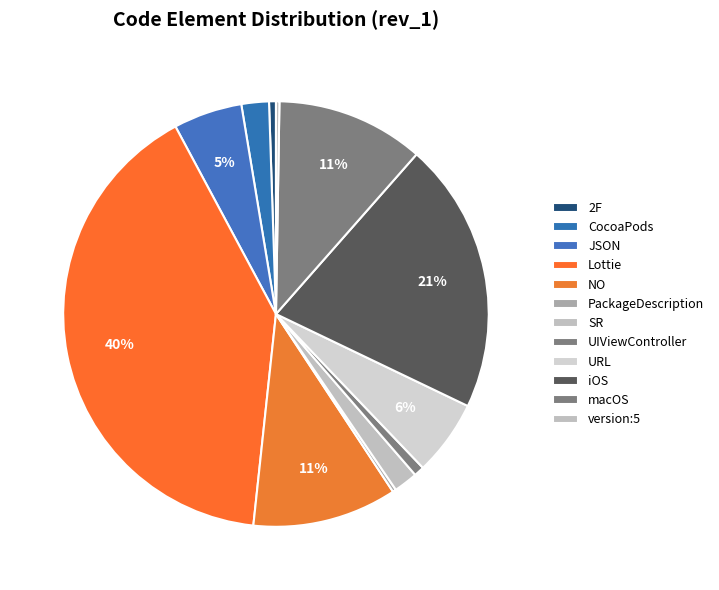

Is it true that Lottie is 40% of the pie?

True